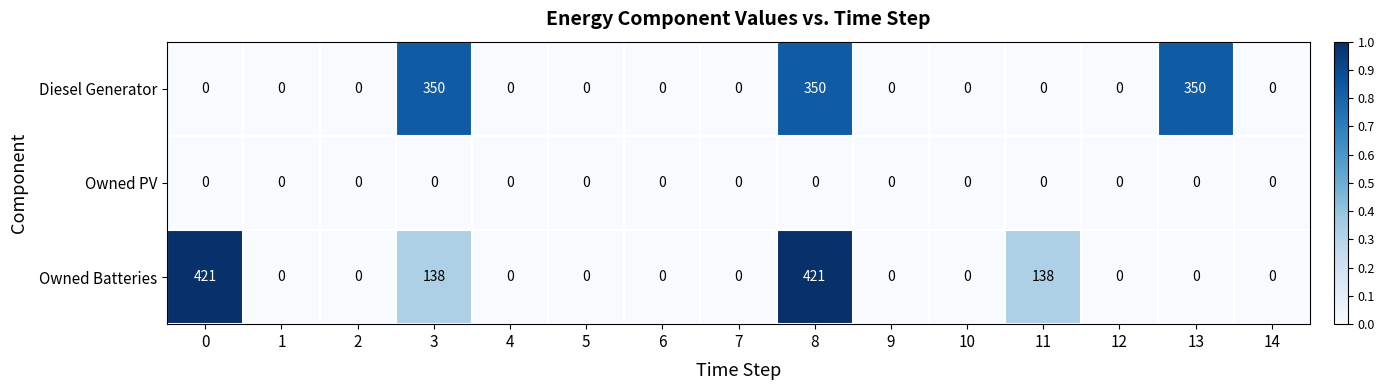

The value of Owned PV at 4 is 0. True or false?

True